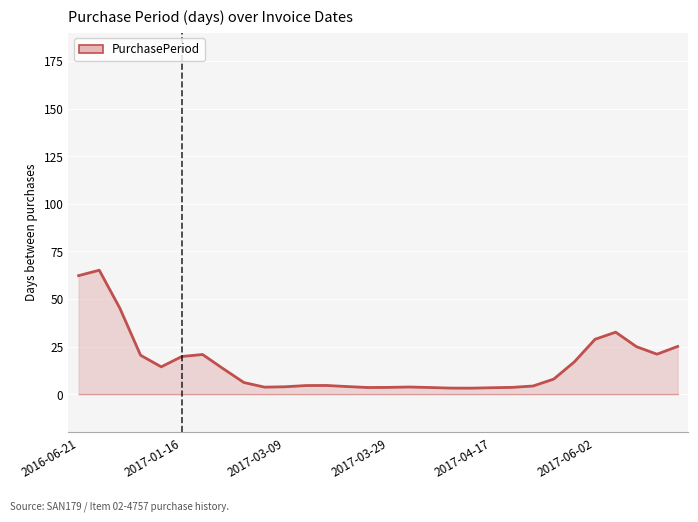

What is the difference between the maximum and minimum values?

62.0